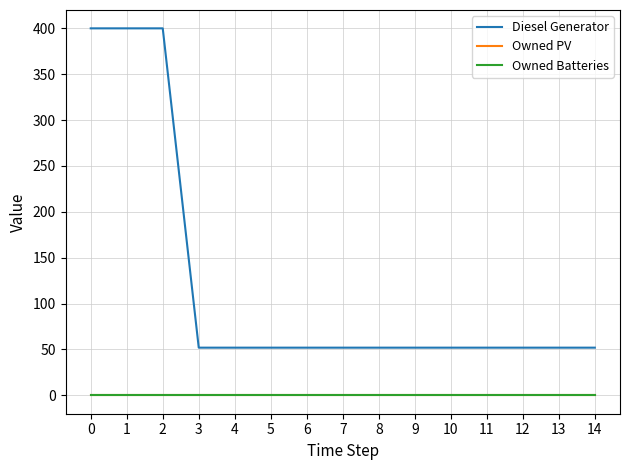

Reading left to right, what are all the values shown in this chart?

Diesel Generator: 400	400	400	52	52	52	52	52	52	52	52	52	52	52	52
Owned PV: 0	0	0	0	0	0	0	0	0	0	0	0	0	0	0
Owned Batteries: 0	0	0	0	0	0	0	0	0	0	0	0	0	0	0